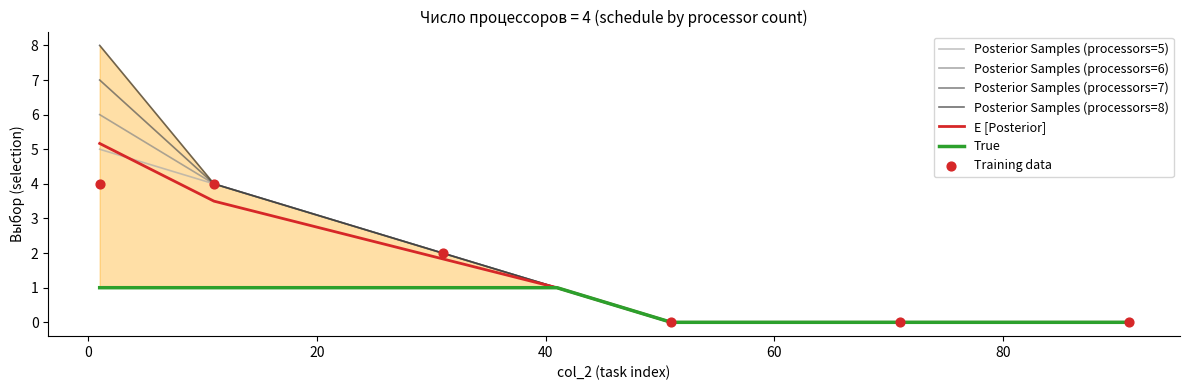

Is the value of processors=4 at 1 greater than the value of processors=6 at 91?

Yes